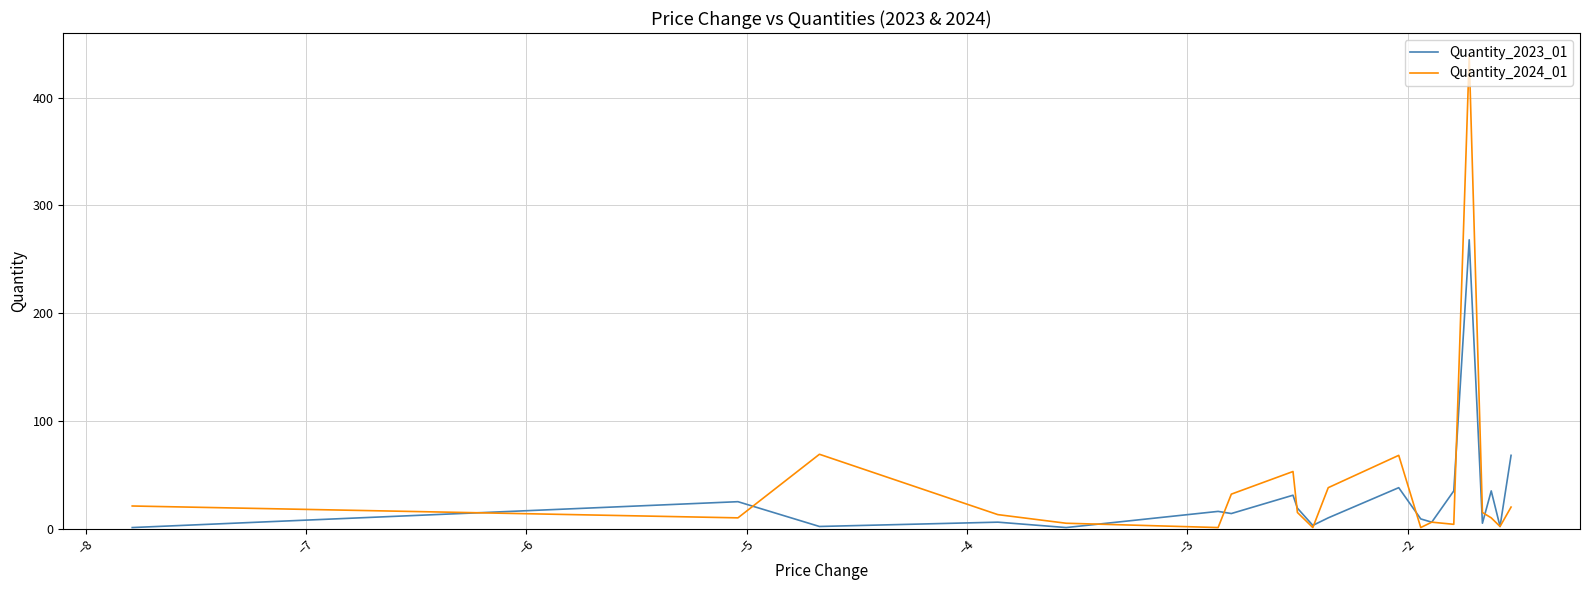

Rank the series by their maximum value, from highest to lowest.

Quantity_2024_01, Quantity_2023_01